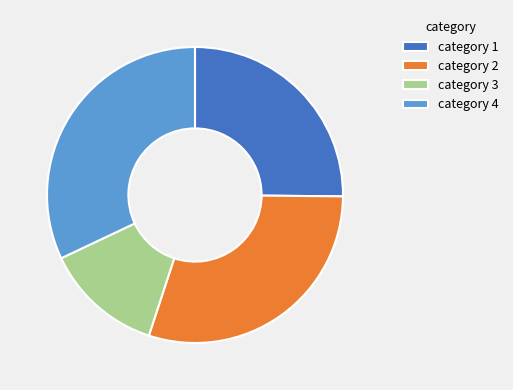

What is the largest slice in the pie chart?

category 4